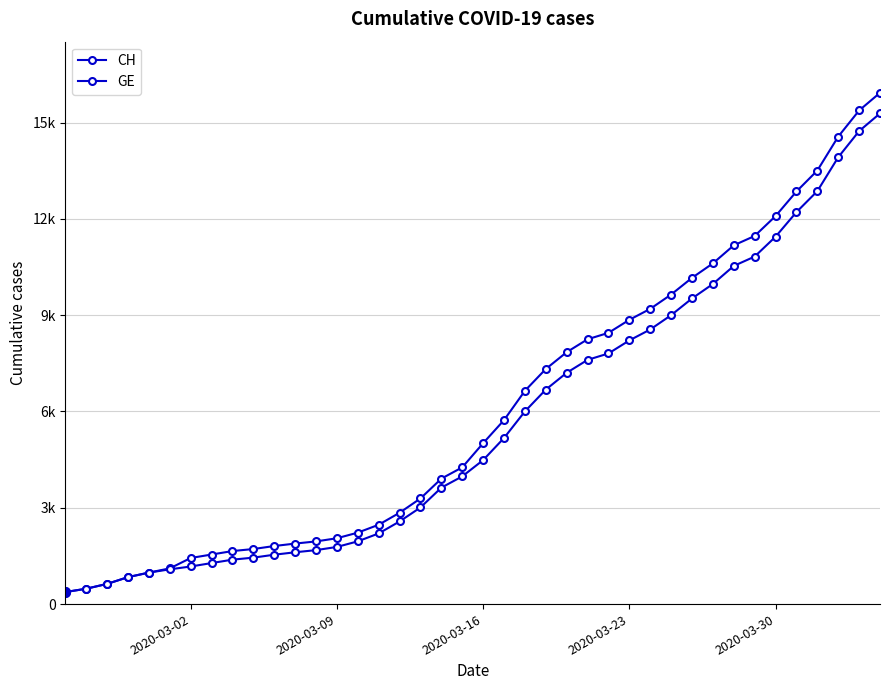

What is the sum of all CH values?

242133